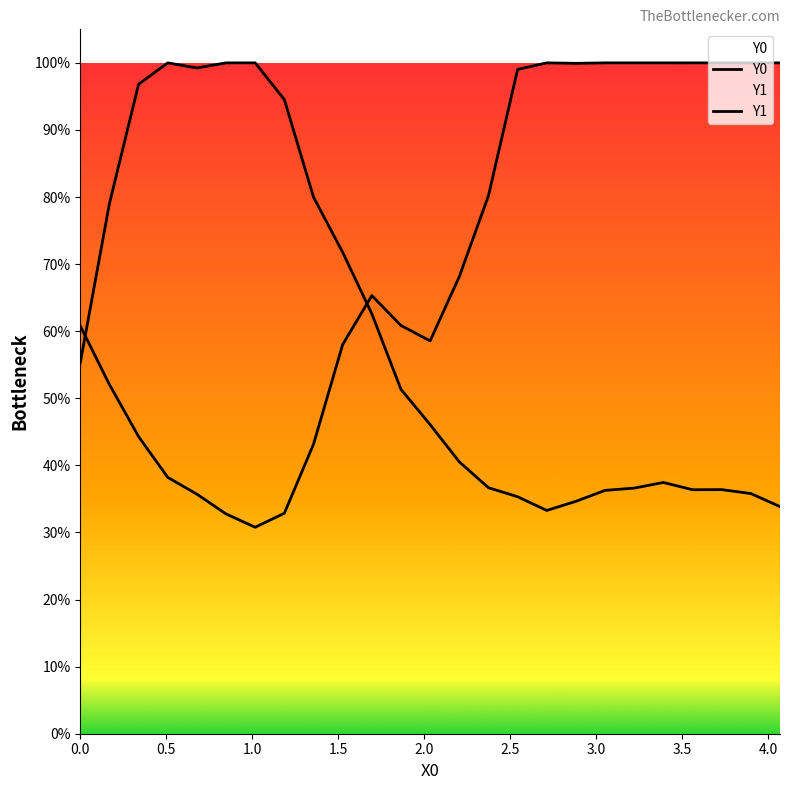

How many times do Y0 and Y1 cross each other?

2